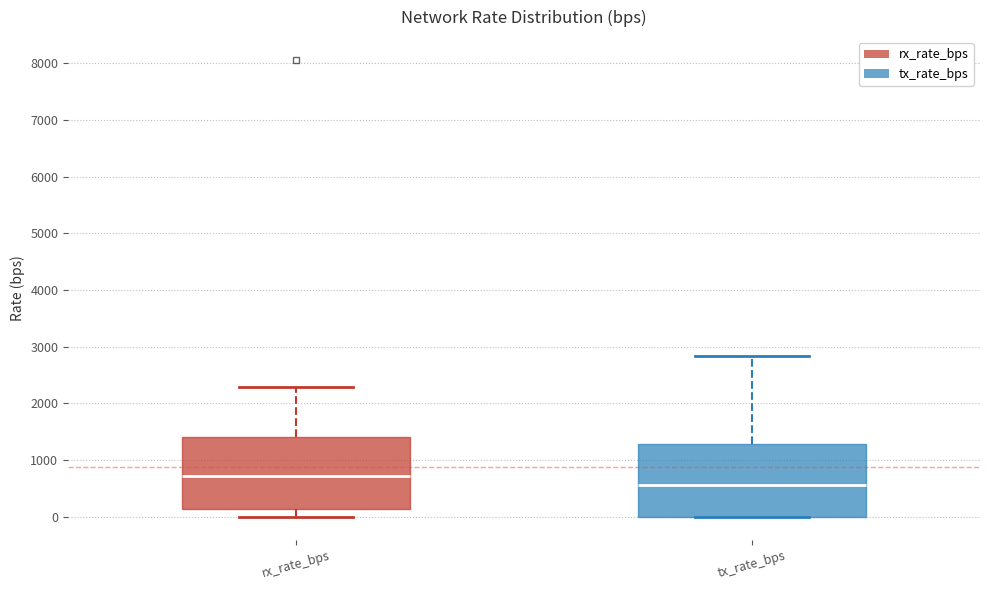

Reading left to right, read every box against the y-axis: the position of its median line, the range the box covers, and the ends of its whiskers. The values are not printed on the chart, so give them approximately, as read against the axis.

rx_rate_bps: median 700, box 100 to 1400, whiskers 0 to 2300
tx_rate_bps: median 600, box 0 to 1300, whiskers 0 to 2800